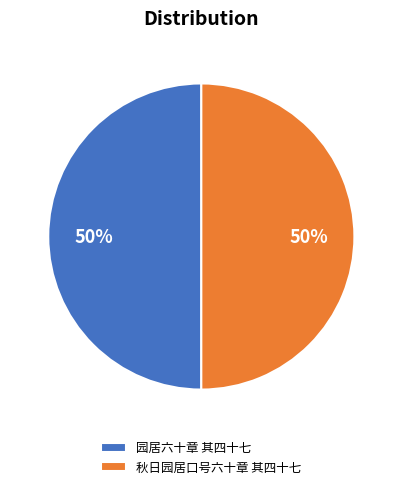

To the nearest percent, what is the average slice percentage?

50%